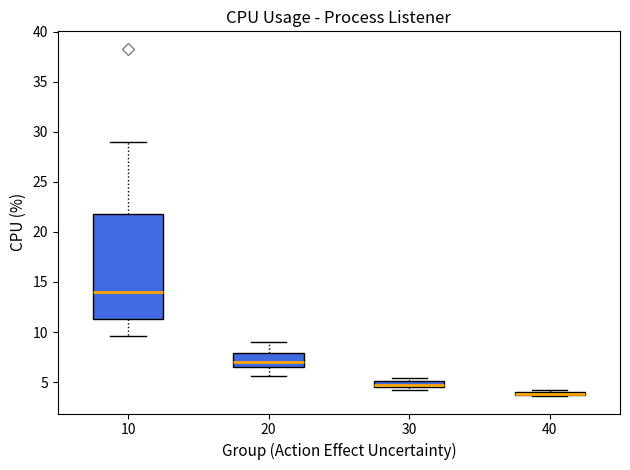

Which box is the tallest, from its lower edge to its upper edge?

10